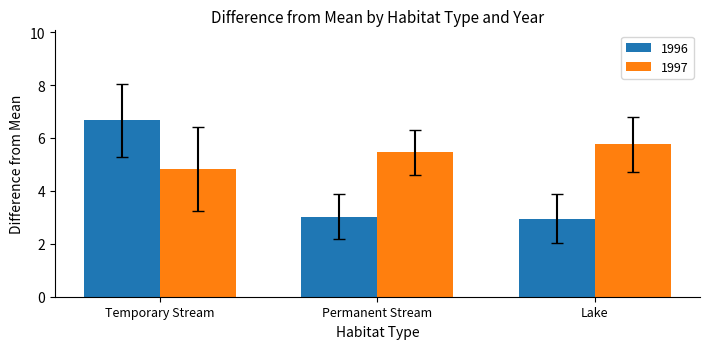

Between Permanent Stream and Lake, which series saw the biggest shift?

1997